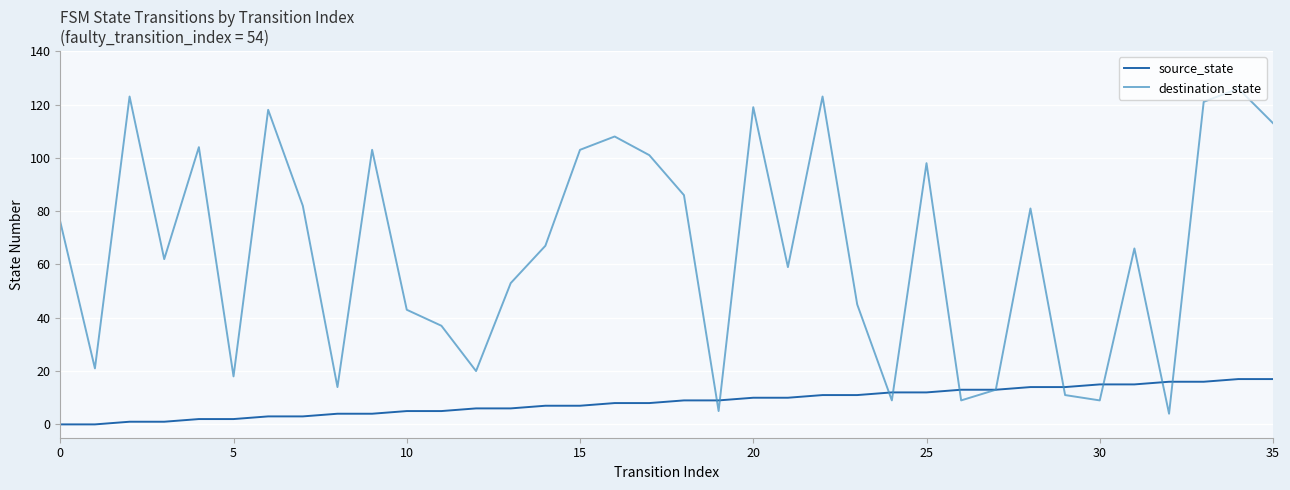

What is the highest value of the source_state series?

17